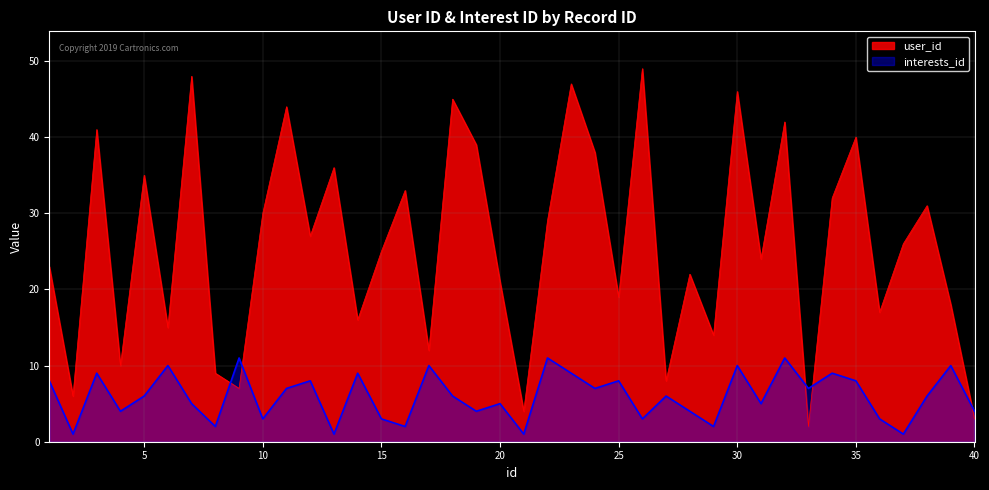

How many values in the user_id series exceed 26?

19